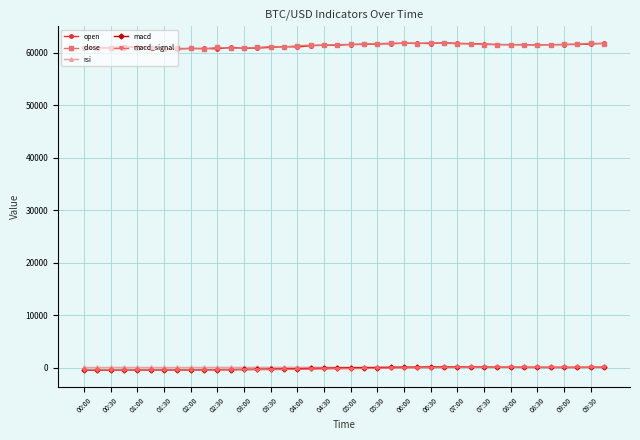

True or false: macd has more than 1 points higher than both neighbors.

True